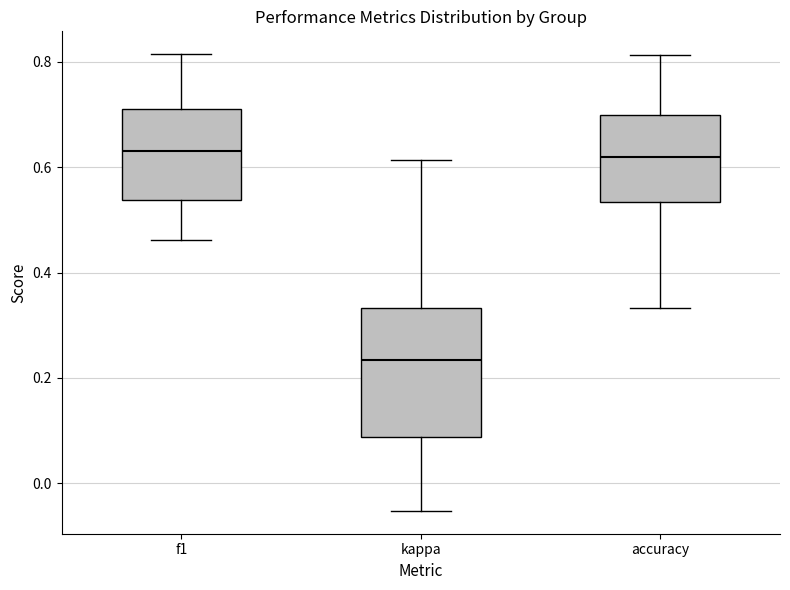

Which box's median line is the lowest?

kappa